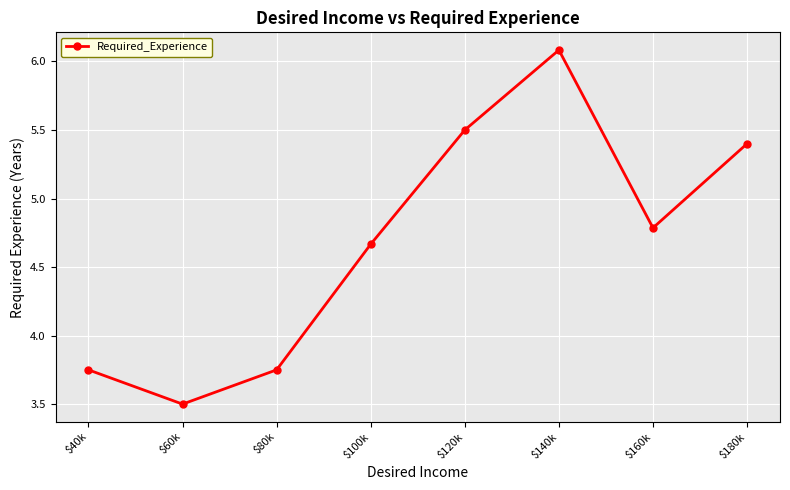

Where is the first local minimum?

$60k